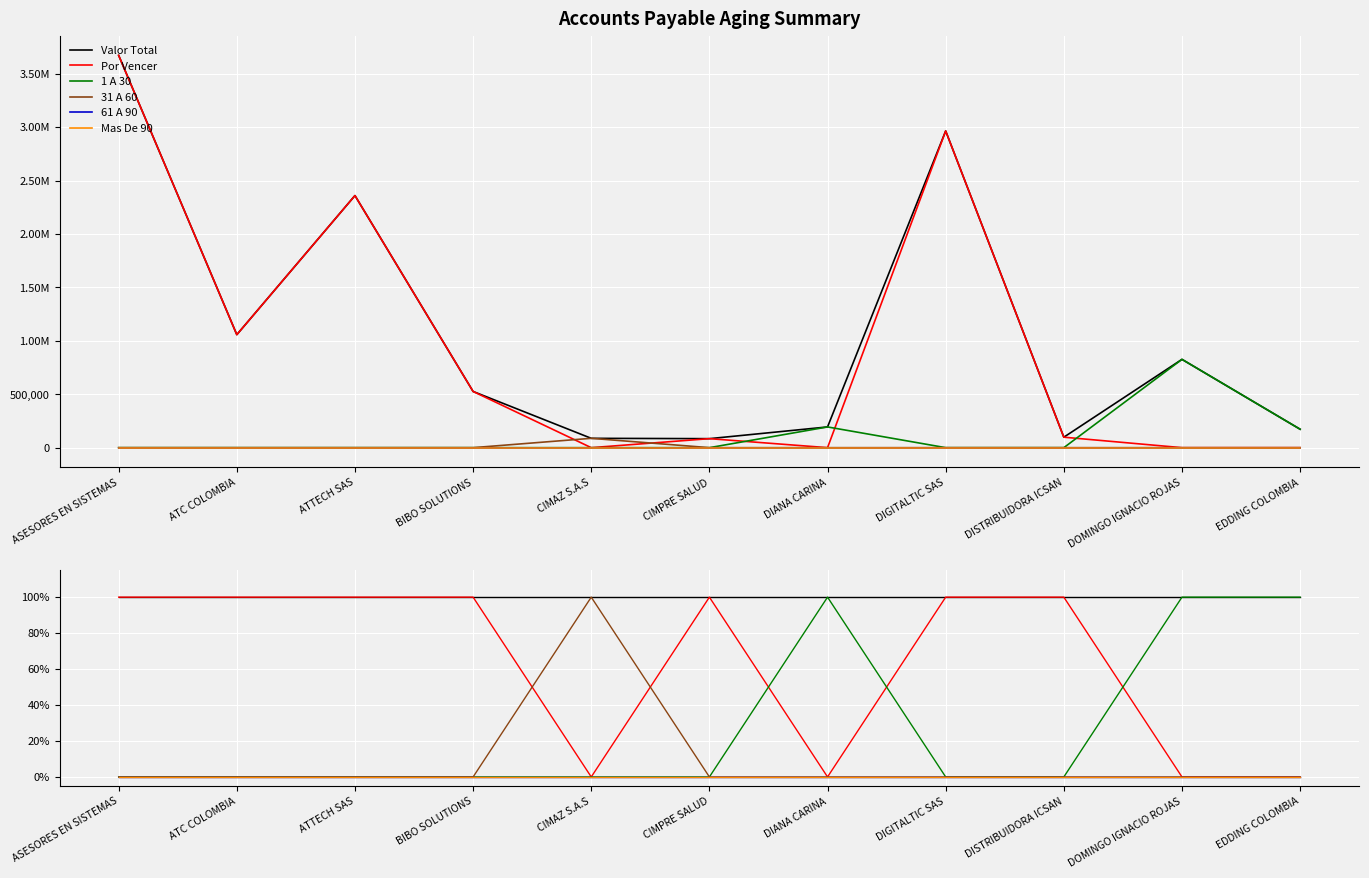

Is the value of Por Vencer at ASESORES EN SISTEMAS greater than the value of Valor Total at DISTRIBUIDORA ICSAN?

No